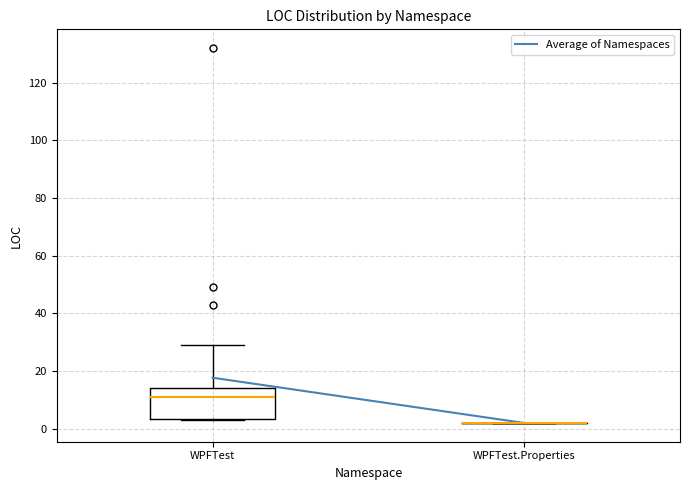

Comparing the boxes themselves (not the whiskers), which one is the tallest?

WPFTest